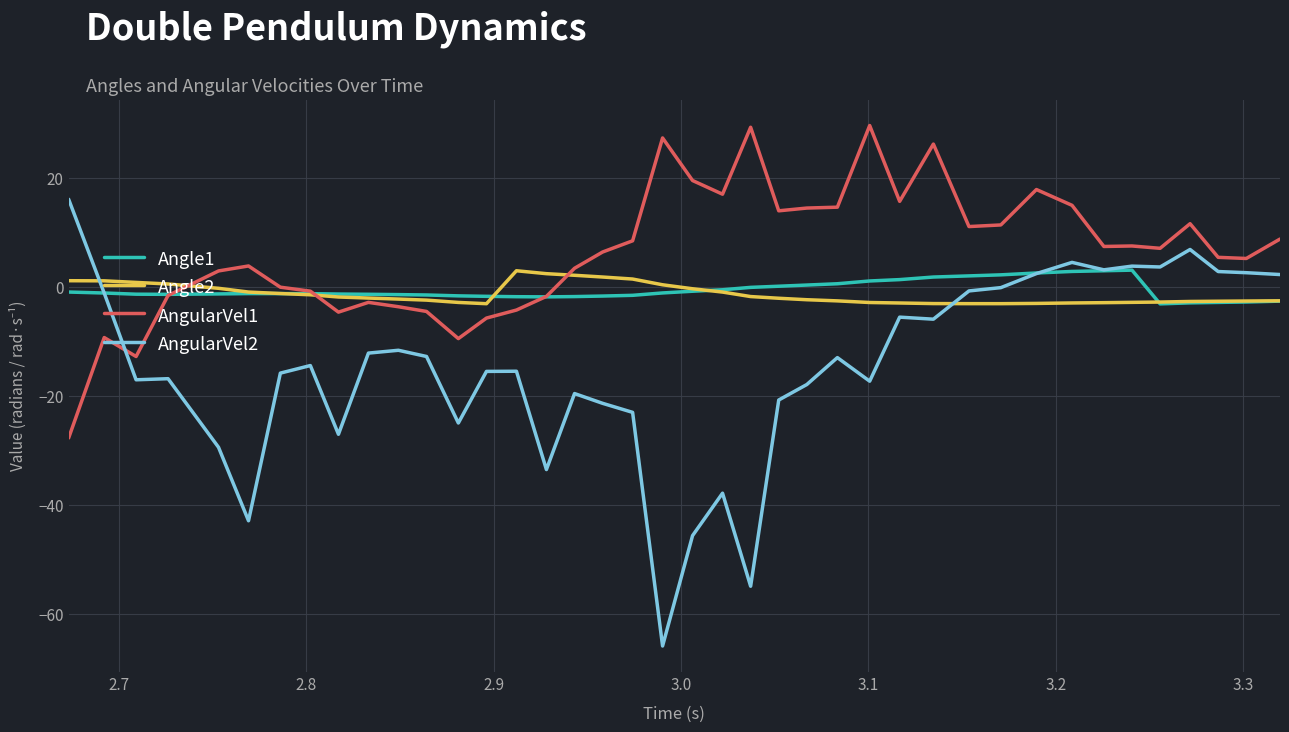

What is the minimum value for Angle2?

-3.1